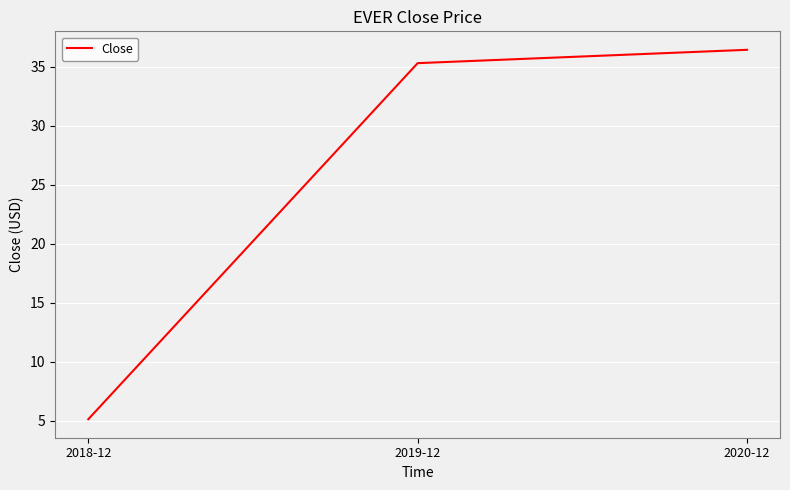

What is the change in value from 2018-12 to 2020-12?

+31.3